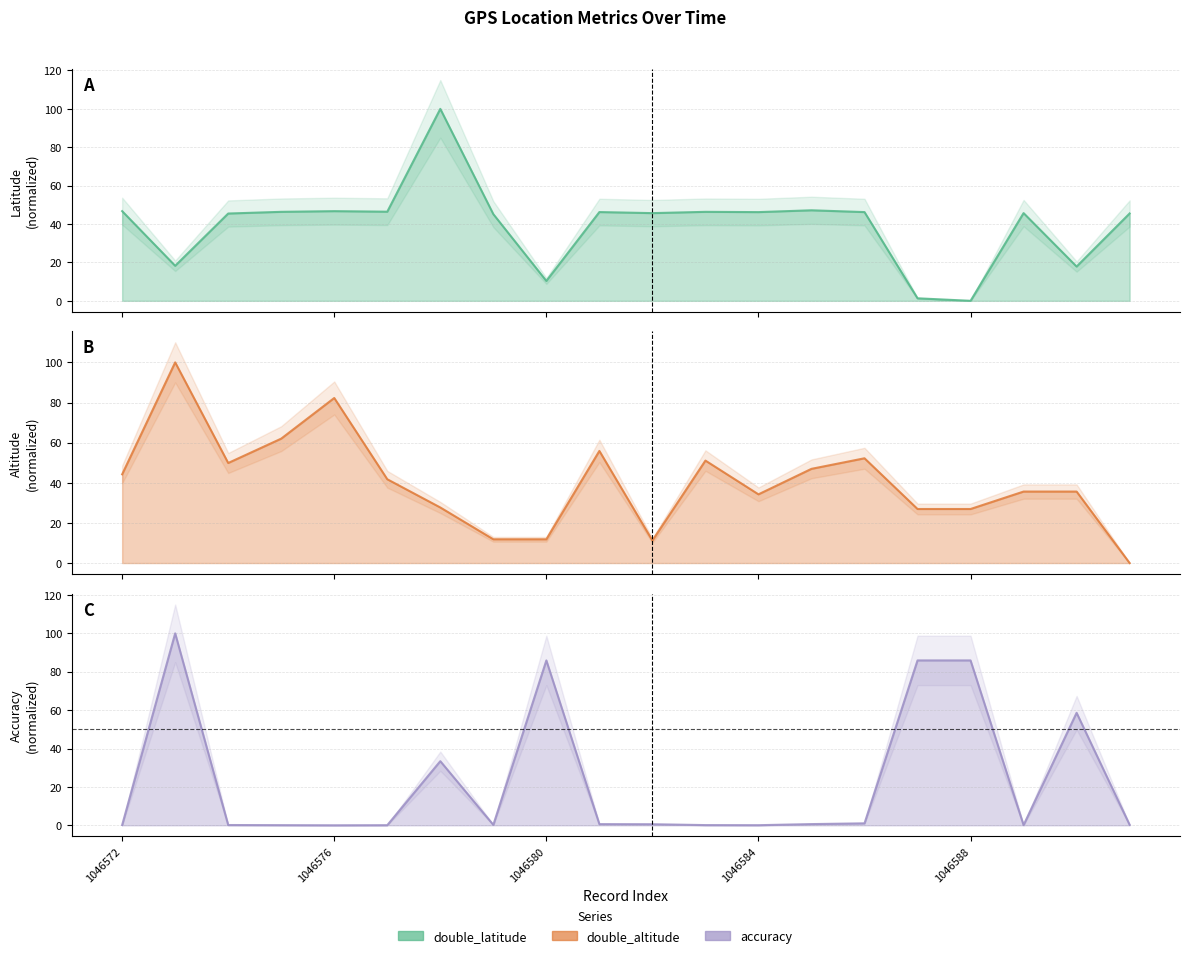

How many values in the double_altitude series are below 41?

10